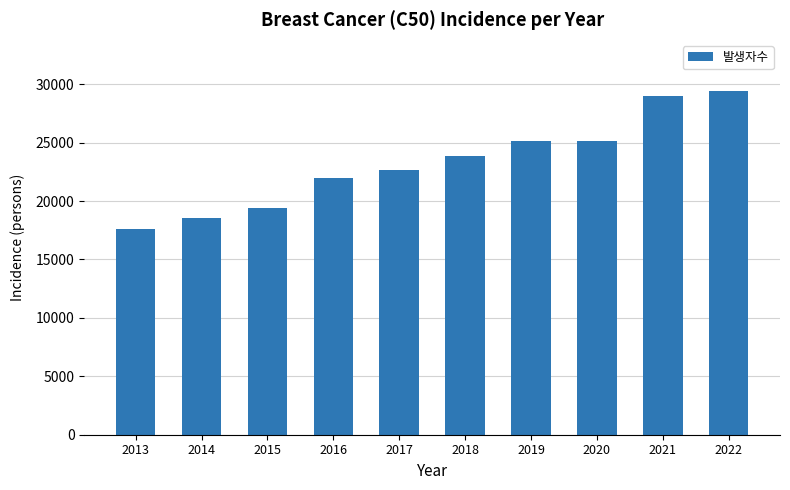

Read the value at 2013.

17566